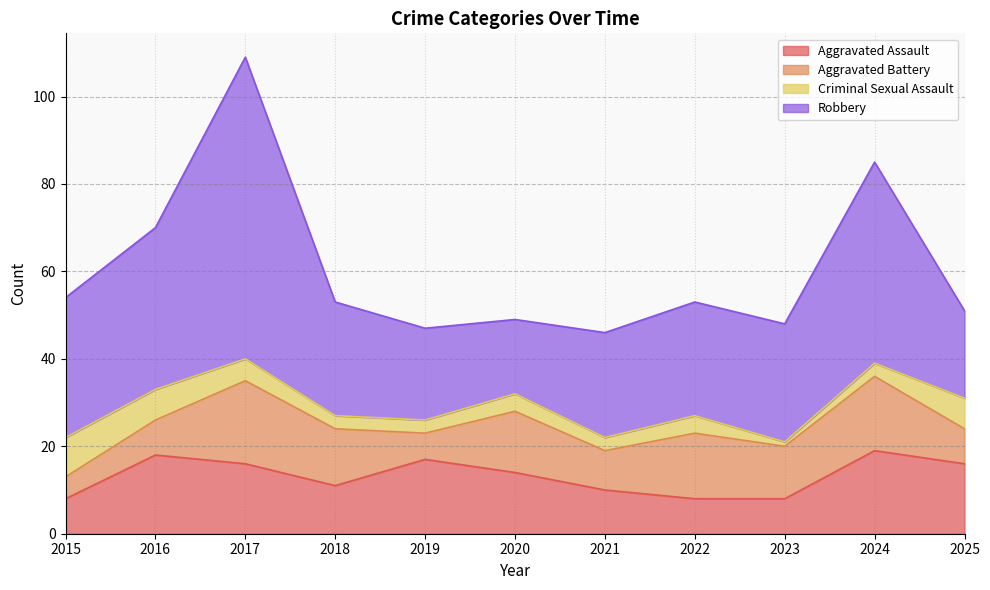

The Aggravated Assault series shows 16 at 2025. True or false?

True